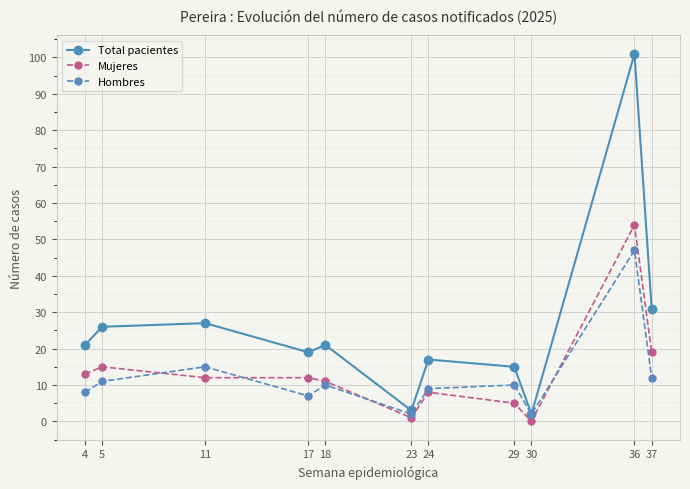

True or false: Total pacientes has more than 1 interior local peaks.

True